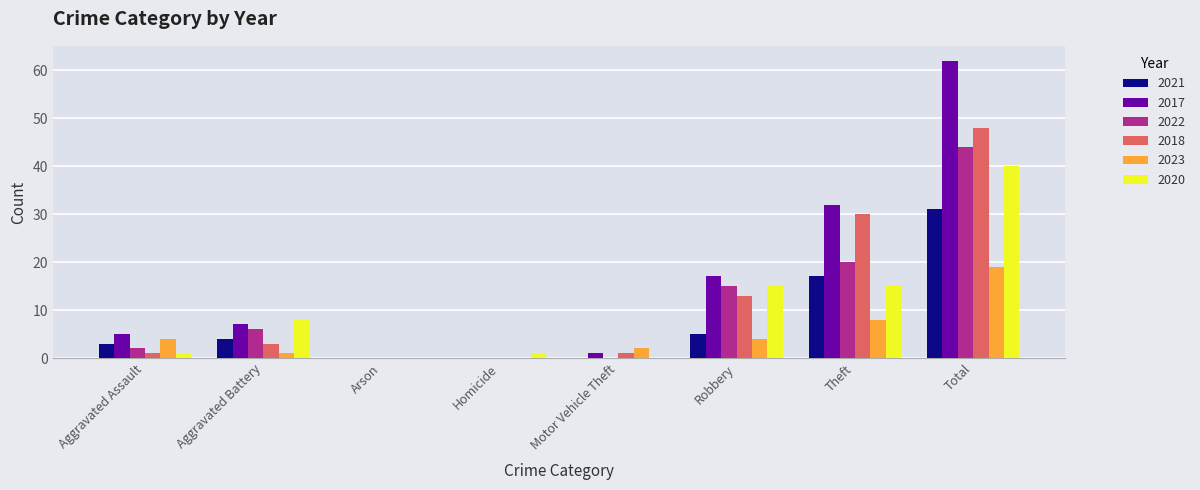

Where is 2022 nearest to the value 22?

Theft